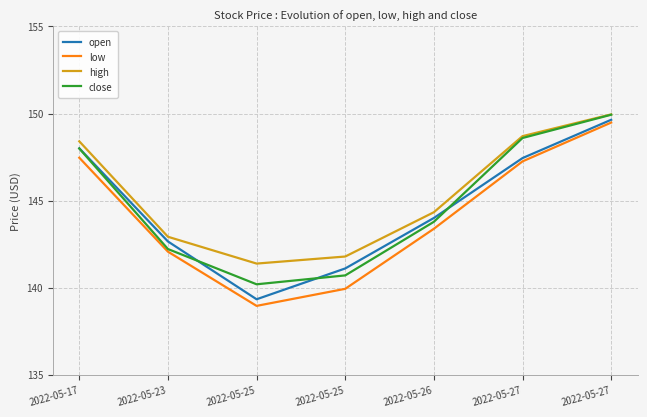

True or false: low has a value of 234.6 at 2022-05-26.

False